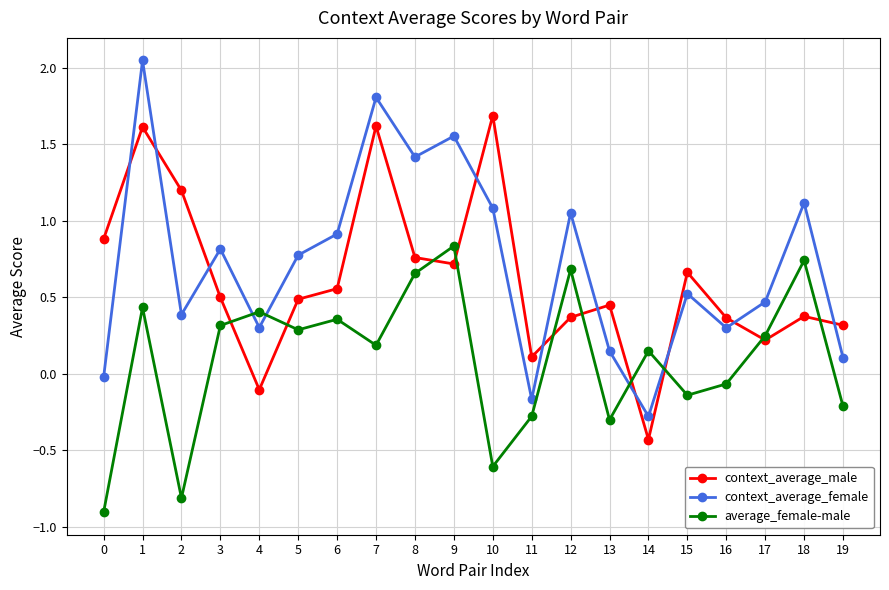

The context_average_male series shows 0.7 at 15. True or false?

True